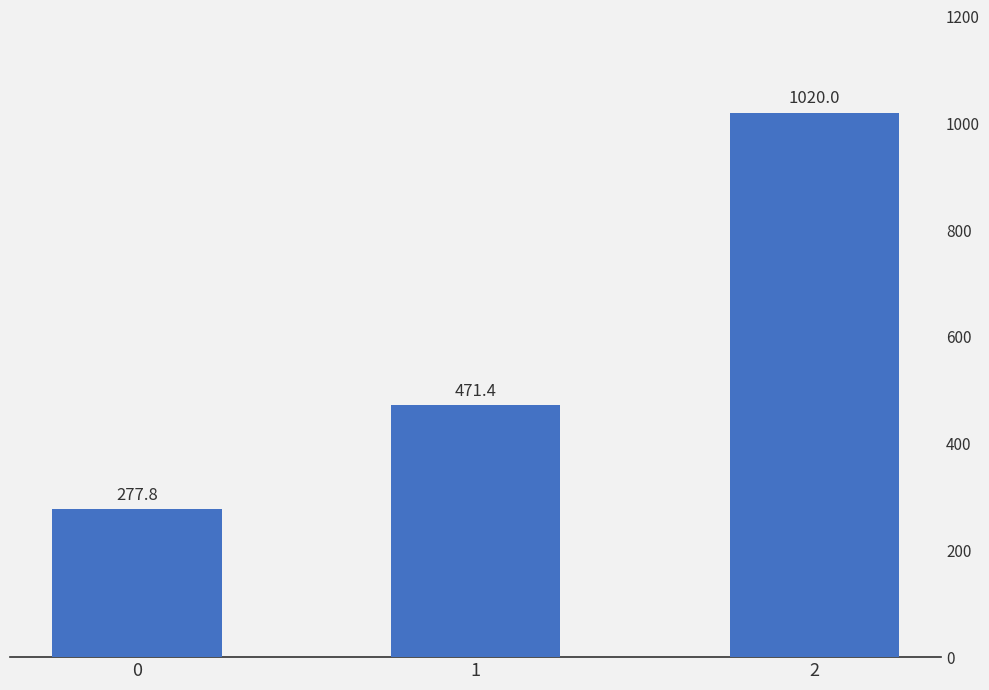

Are the bars horizontal?

No